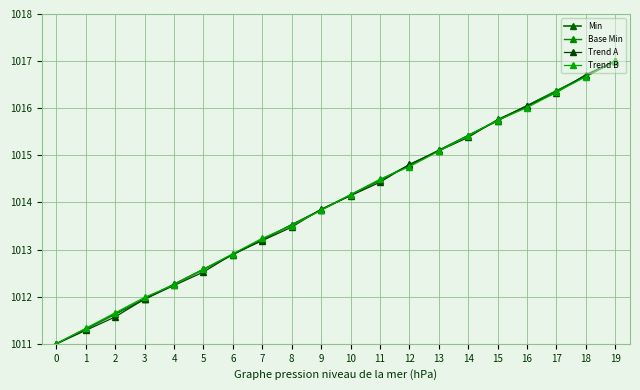

What are all the series names shown in the legend?

Min, Base Min, Trend A, Trend B